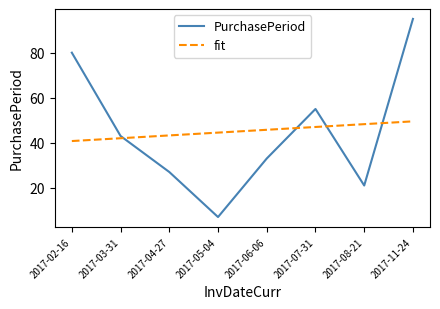

Where is PurchasePeriod nearest to the value 51?

2017-07-31